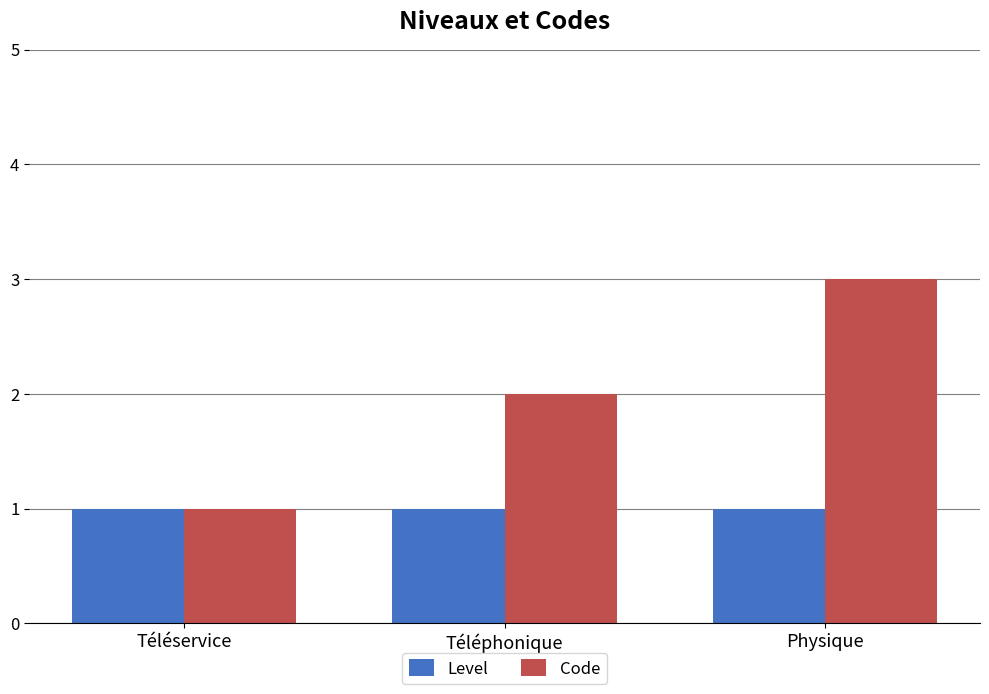

Is the value of Code at Téléphonique greater than the value of Level at Physique?

Yes